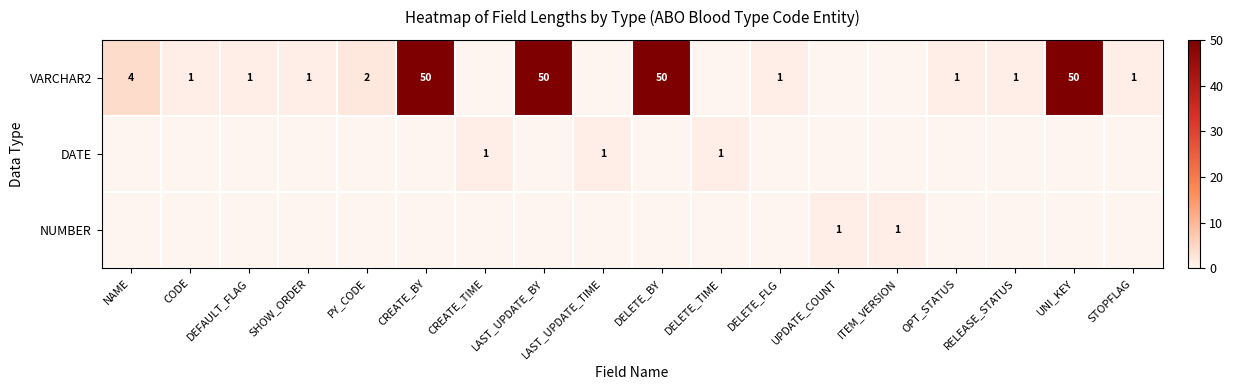

True or false: DATE has a value of 1 at LAST_UPDATE_TIME.

True